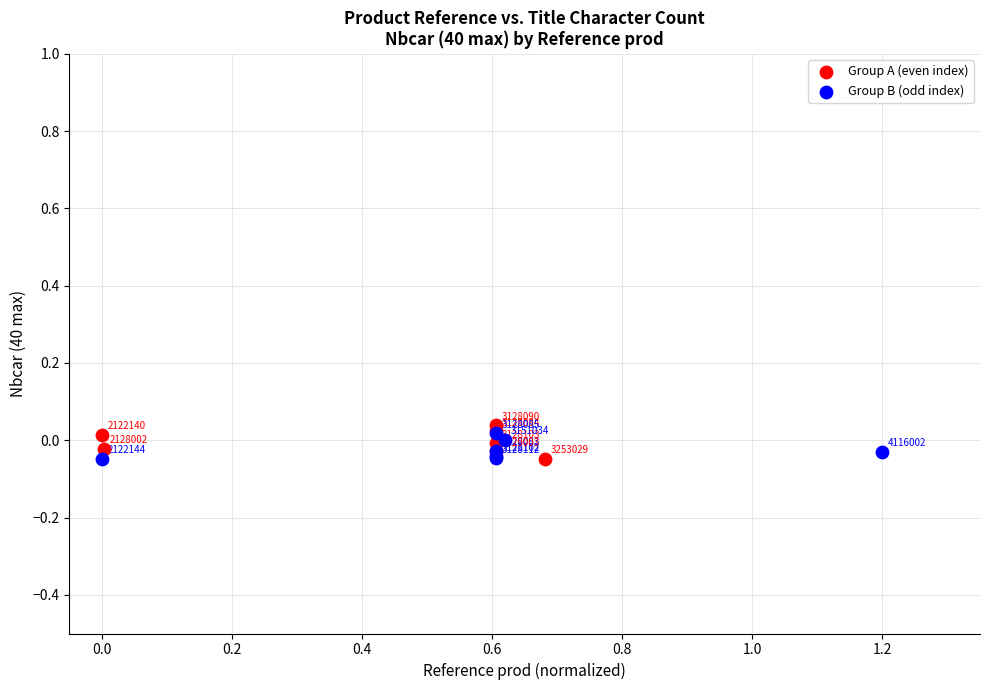

Which series reaches the maximum Y coordinate?

Group A (even index)